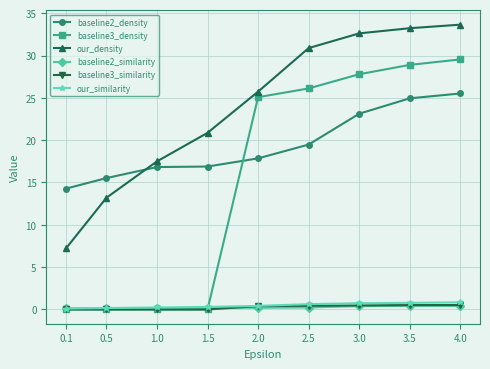

What are all the series names shown in the legend?

baseline2_density, baseline3_density, our_density, baseline2_similarity, baseline3_similarity, our_similarity